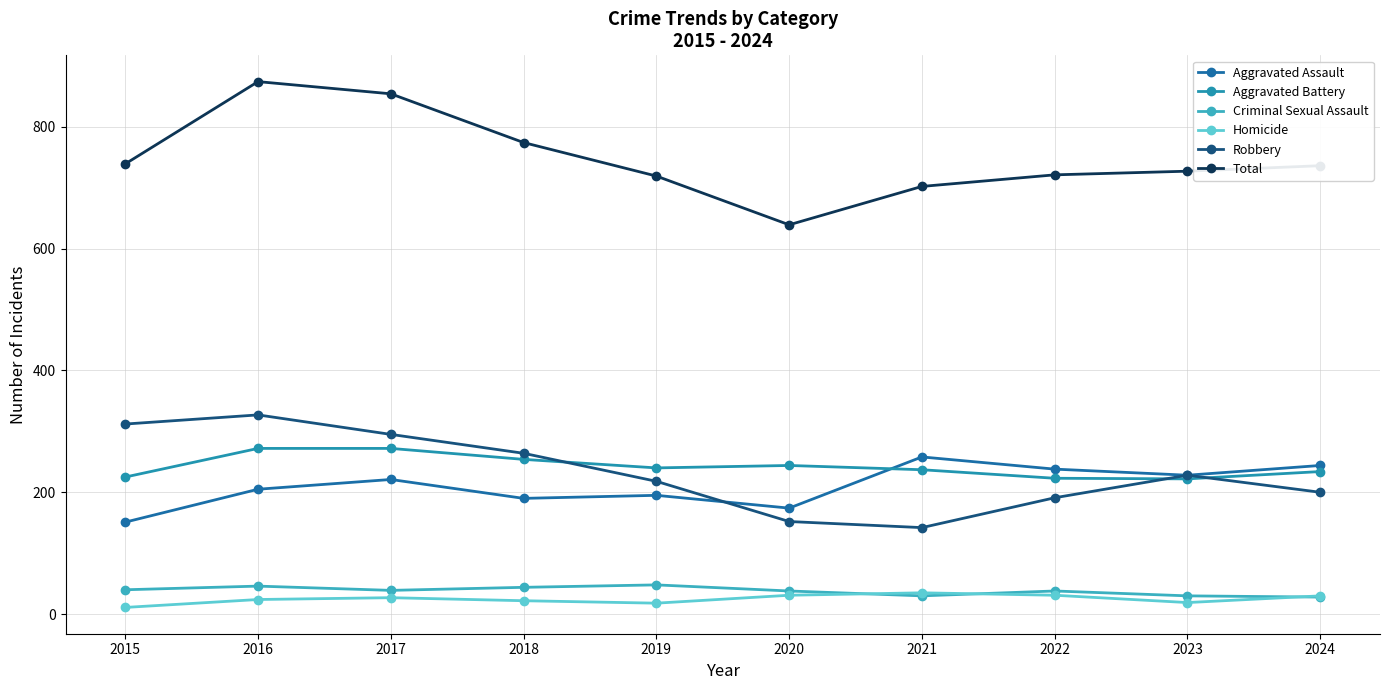

Is it true that Total equals 1255 at 2021?

False